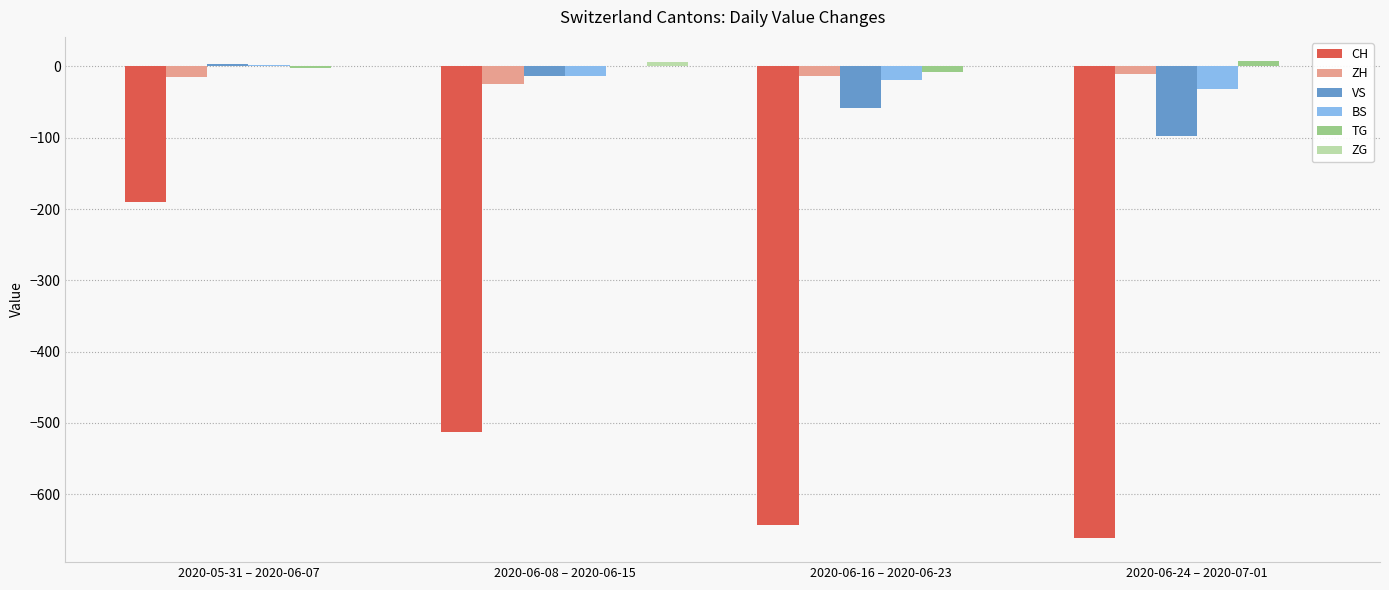

Does the chart contain stacked bars?

No